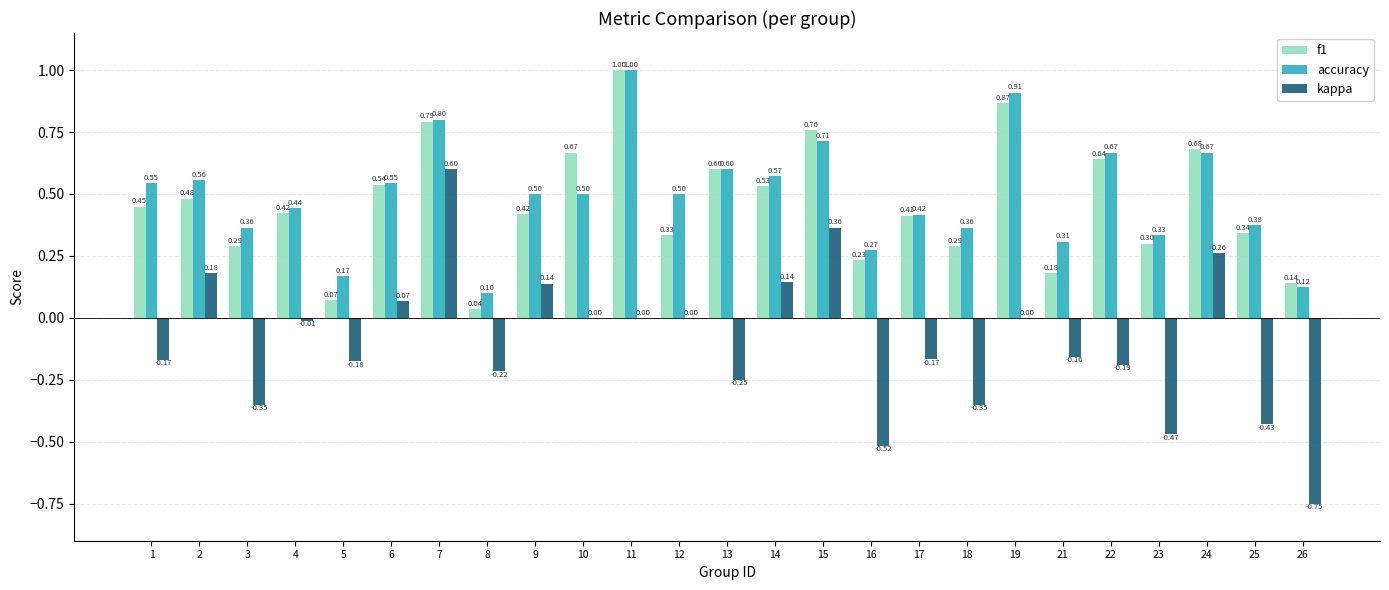

What is the sum of the accuracy values at 22 and 21?

1.0